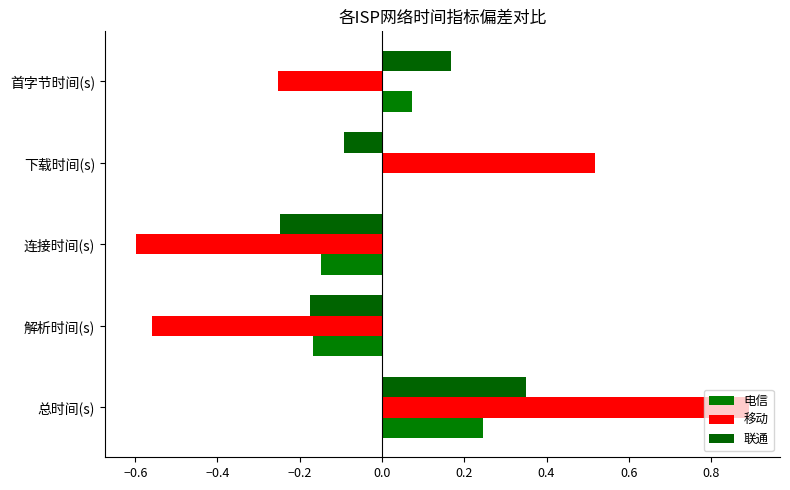

How many positive values does the 移动 series have?

2